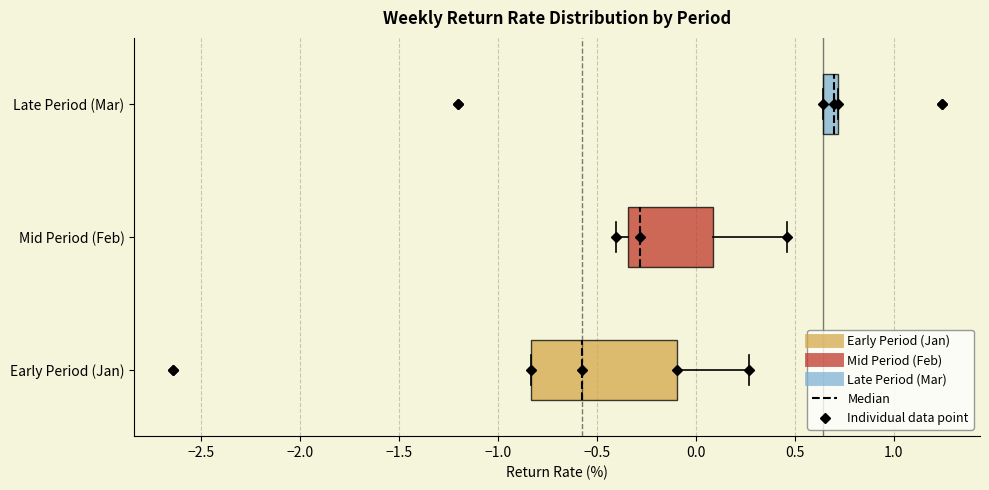

Reading bottom to top, transcribe this box plot: for each box, give where its median line is, the range the box spans, and where its two whiskers end, as read against the x-axis. The values are not printed on the chart, so give them approximately, as read against the axis.

Early Period (Jan): median -0.60, box -0.85 to -0.10, whiskers -0.85 to 0.25
Mid Period (Feb): median -0.30, box -0.35 to 0.10, whiskers -0.40 to 0.45
Late Period (Mar): median 0.70 (just left of the box's right edge), box 0.65 to 0.70, whiskers 0.65 to 0.70